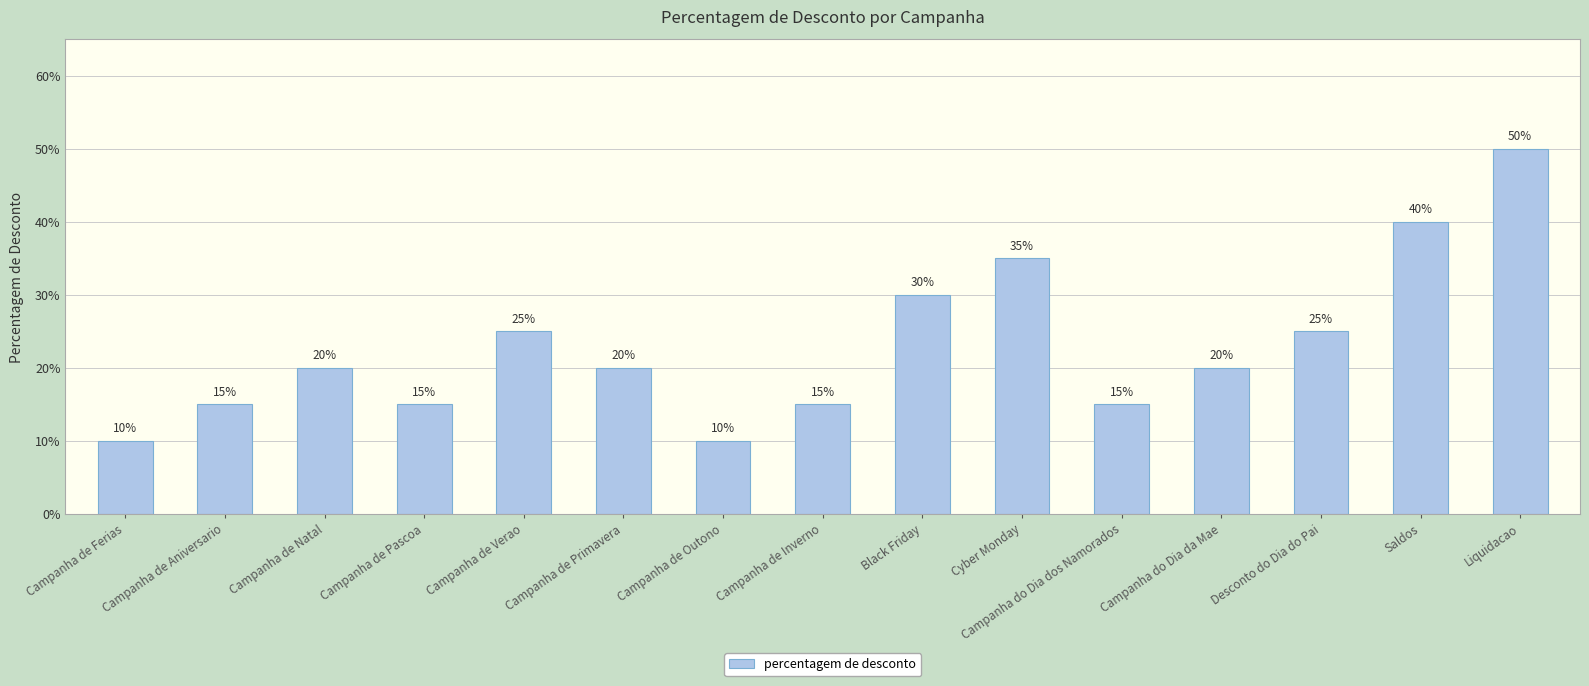

What is the difference between the second highest and minimum values?

0.3